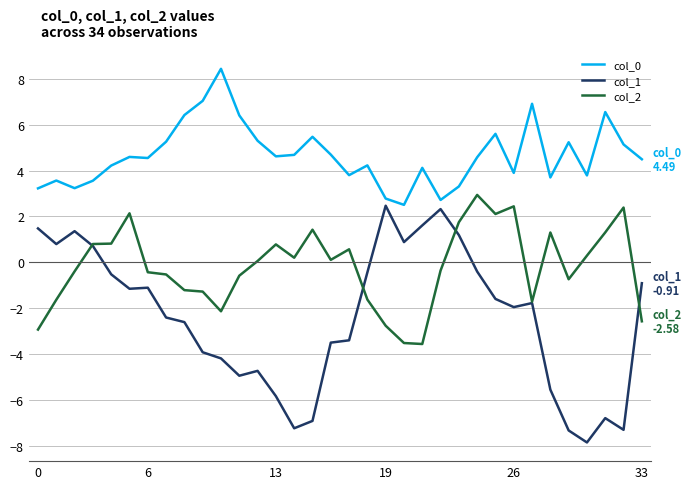

True or false: col_2 and col_0 cross at least once.

False